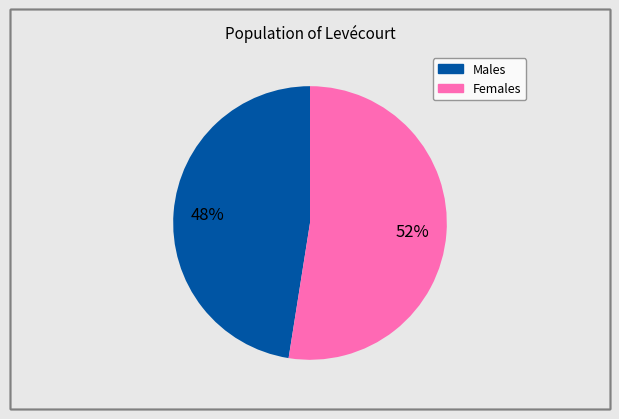

To the nearest percent, what is the average slice percentage?

50%